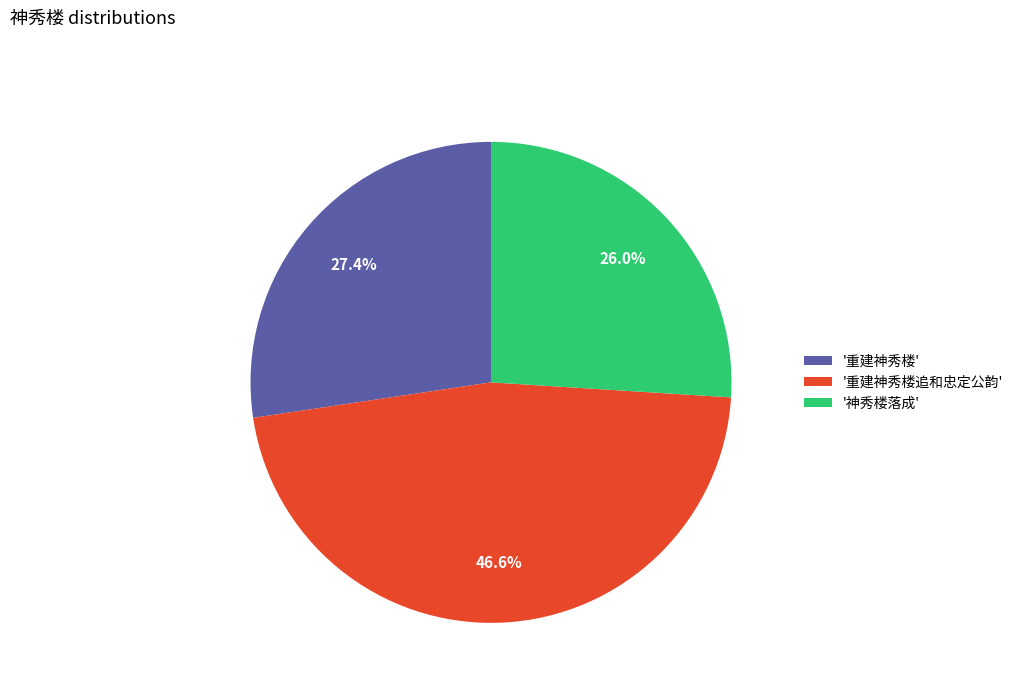

Which slice is the largest?

'重建神秀楼追和忠定公韵'